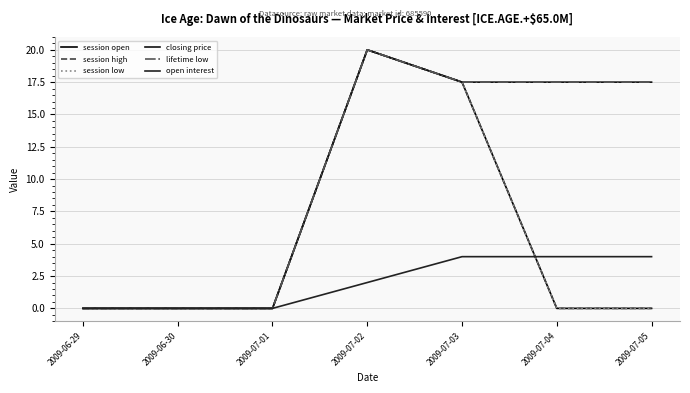

At which label does session high reach its minimum?

2009-06-29